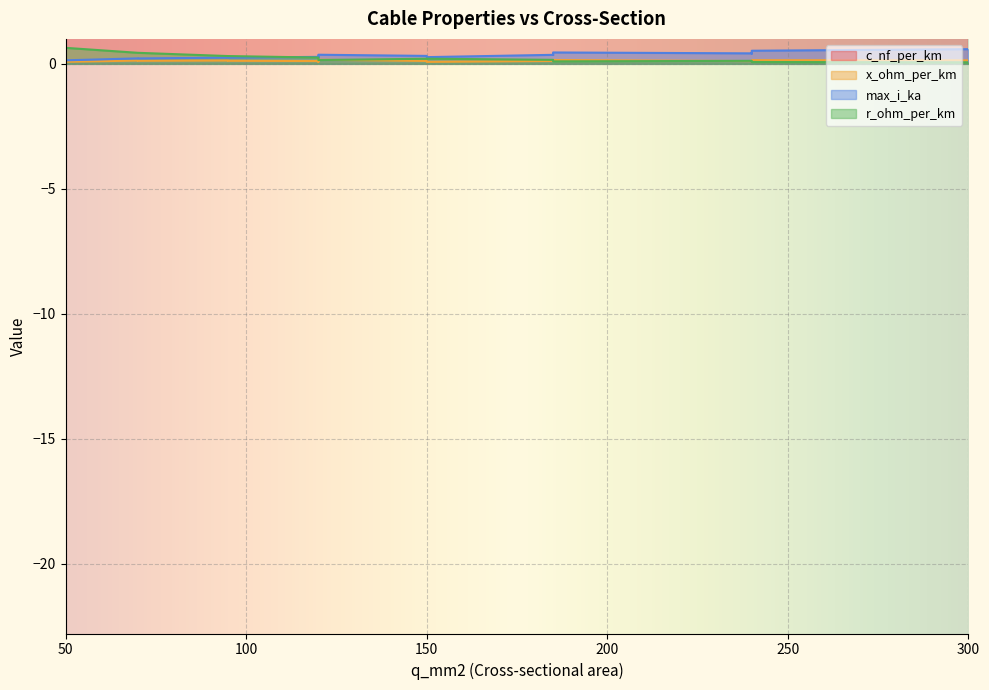

What is the label of the 15th point from the left?

70